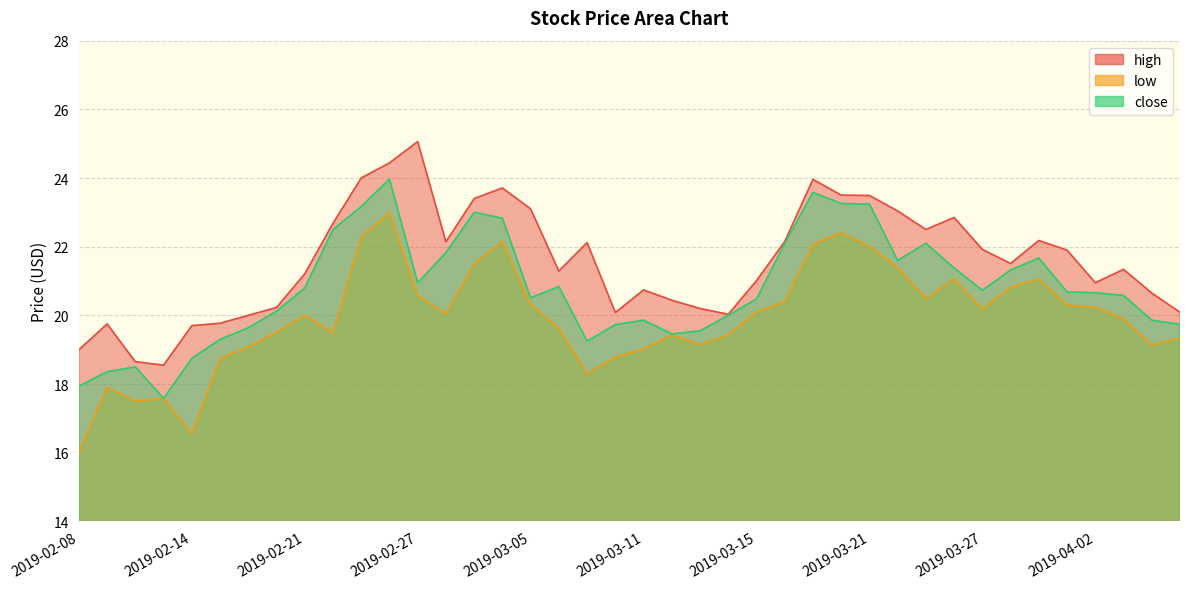

True or false: low has more than 1 interior local peaks.

True